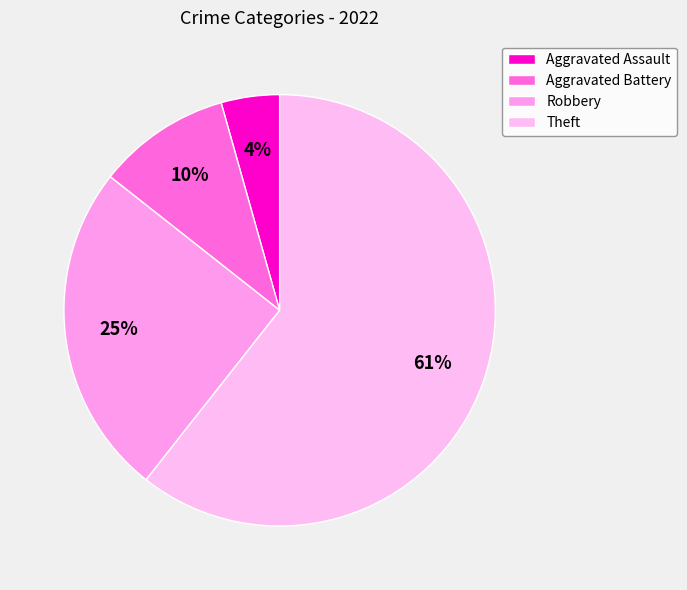

True or false: Robbery accounts for 12% of the total.

False